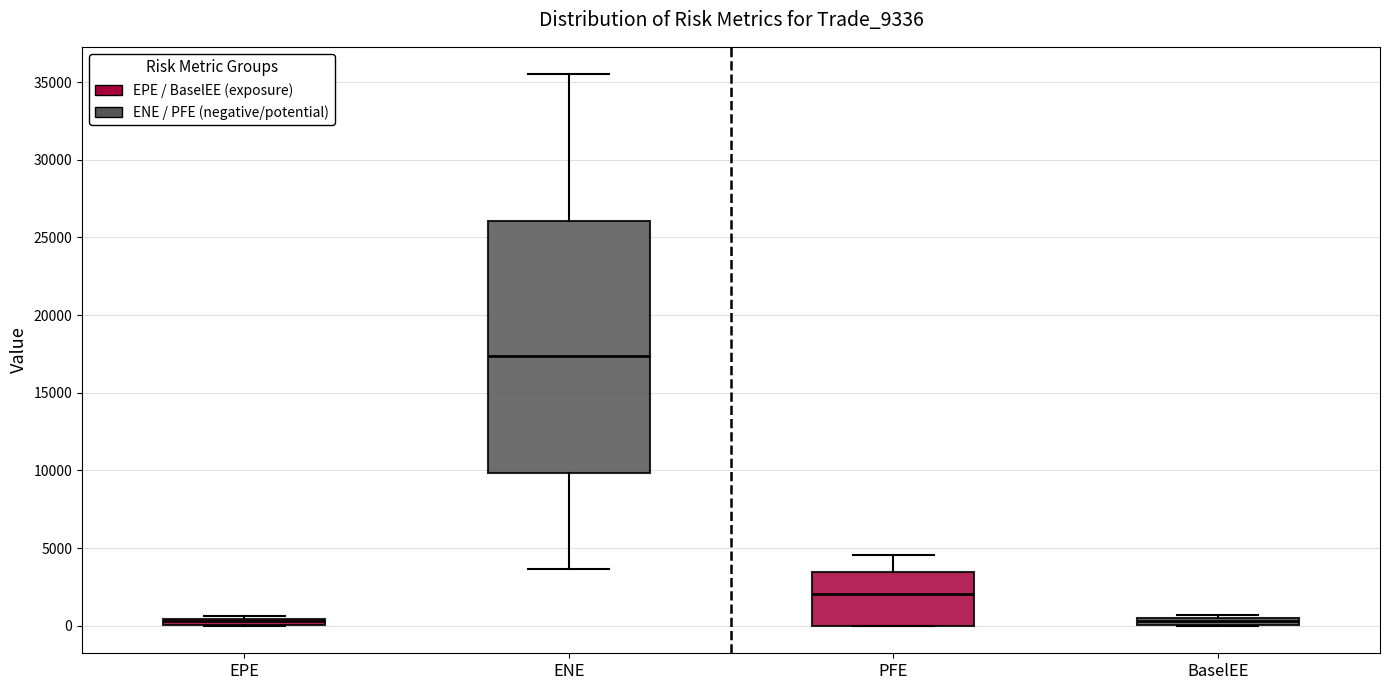

Which box is the tallest, from its lower edge to its upper edge?

ENE